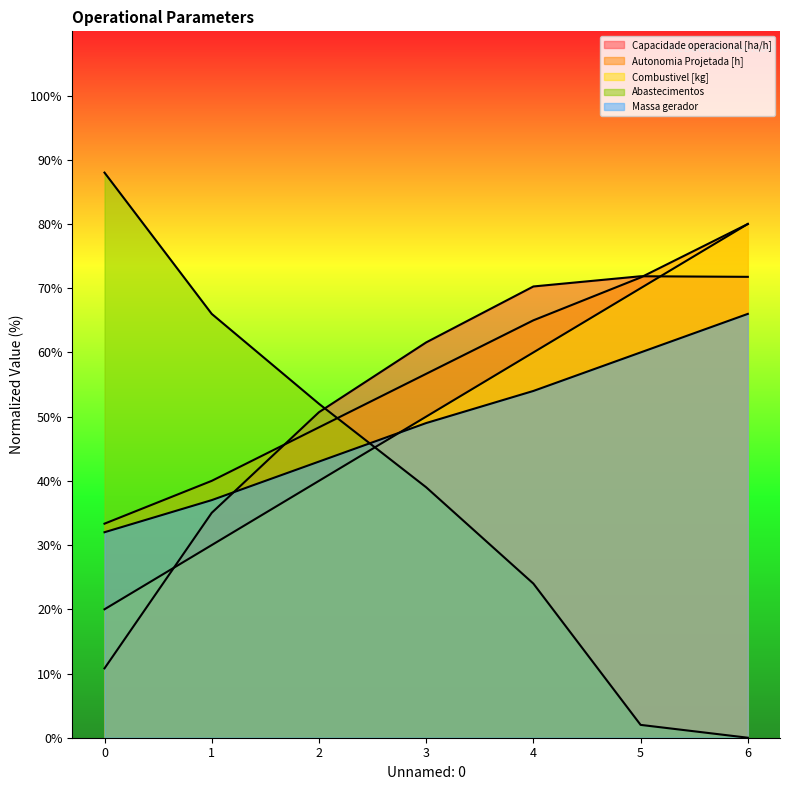

True or false: Capacidade operacional [ha/h] and Autonomia Projetada [h] intersect in this chart.

True